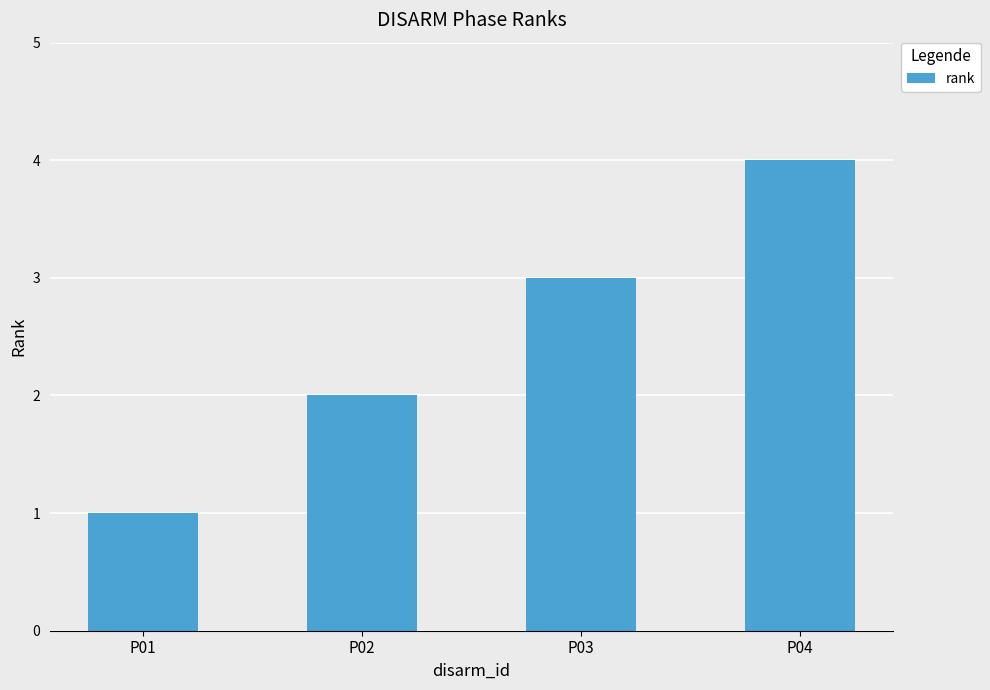

List the labels in order of value, largest first.

P04, P03, P02, P01